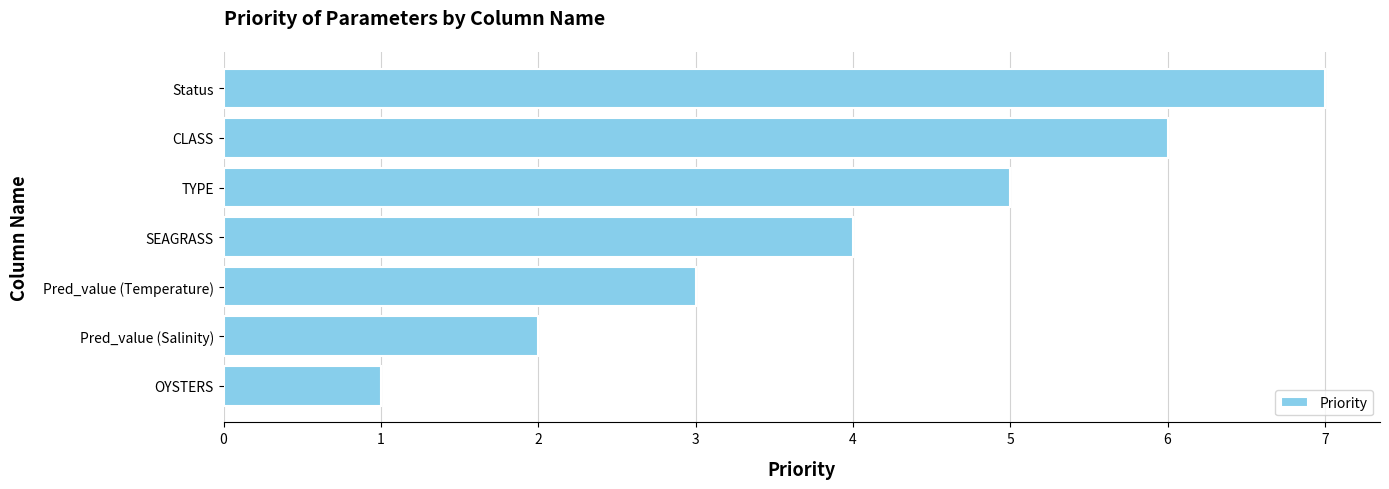

Which has a higher value, Pred_value (Salinity) or OYSTERS?

Pred_value (Salinity)